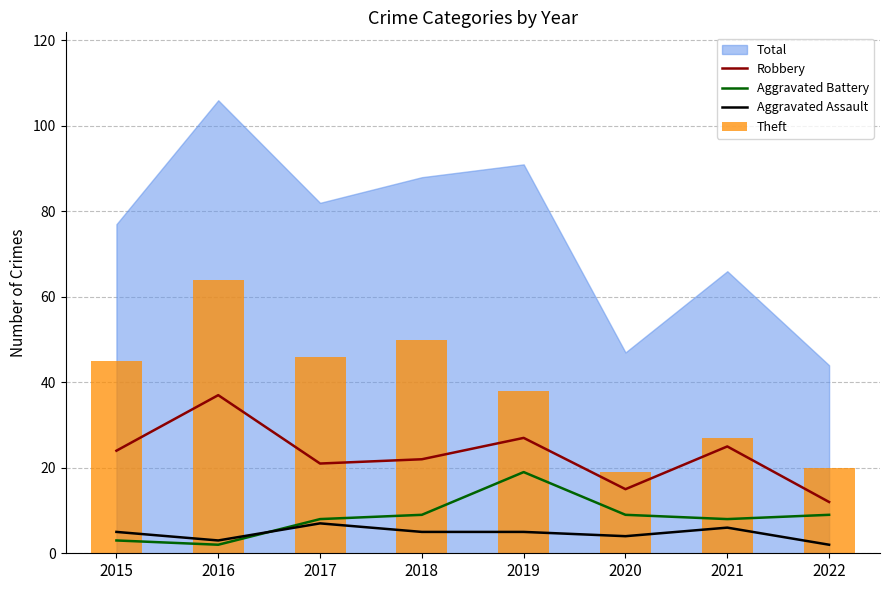

What is the spread (max minus min) of values at 2015?

42